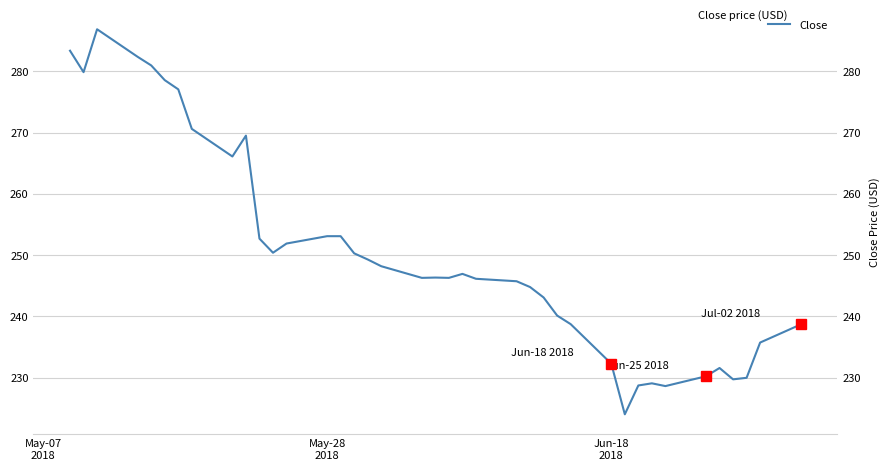

What is the difference between the maximum and minimum values?

62.8